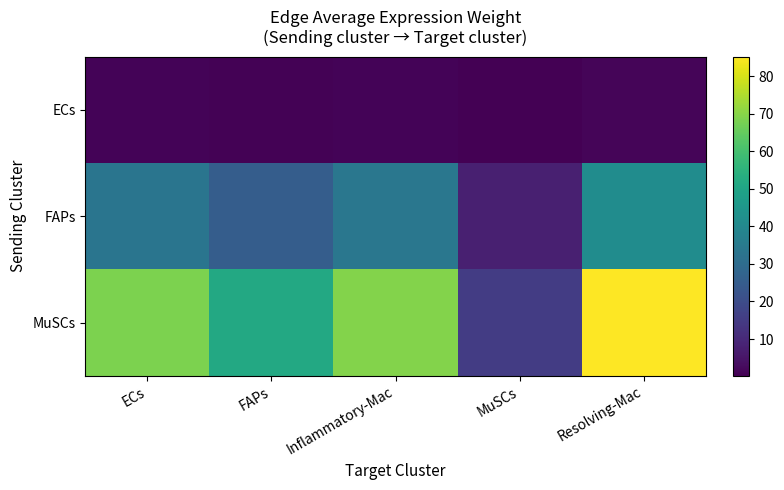

At which category is the sum across all series the highest?

Resolving-Mac